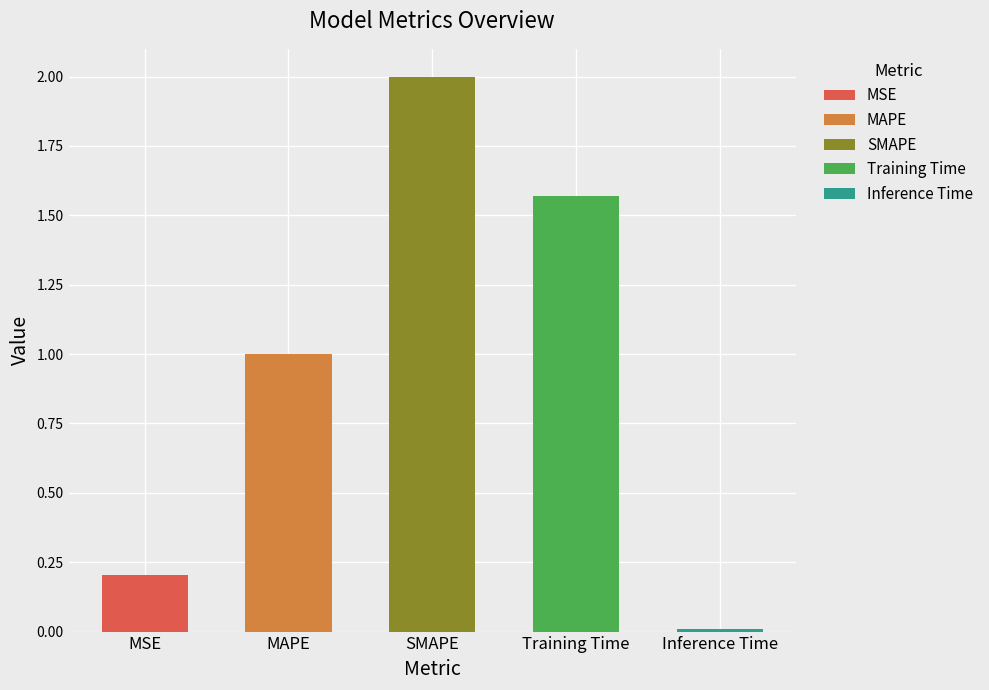

The value at Training Time is 1.6. True or false?

True